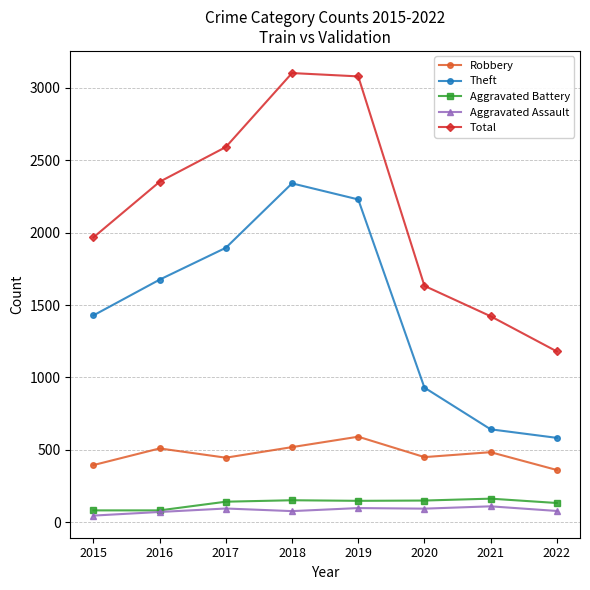

Where is Theft nearest to the value 1462?

2015